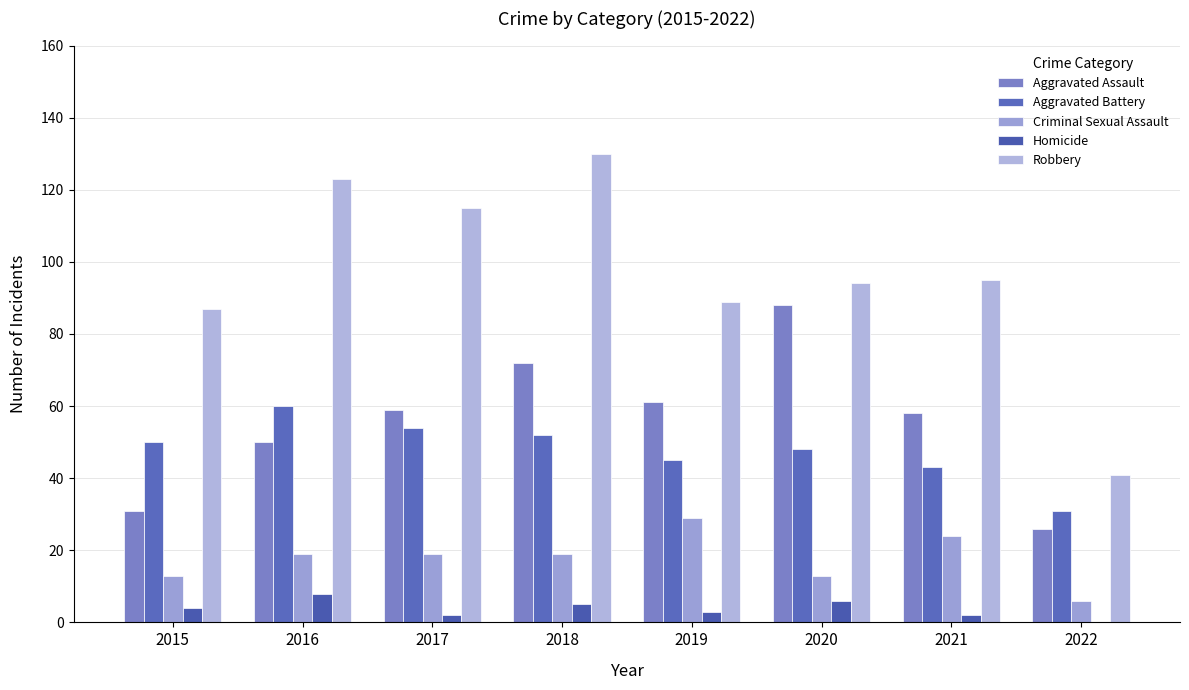

What is the sum of the Criminal Sexual Assault values at 2018 and 2019?

48